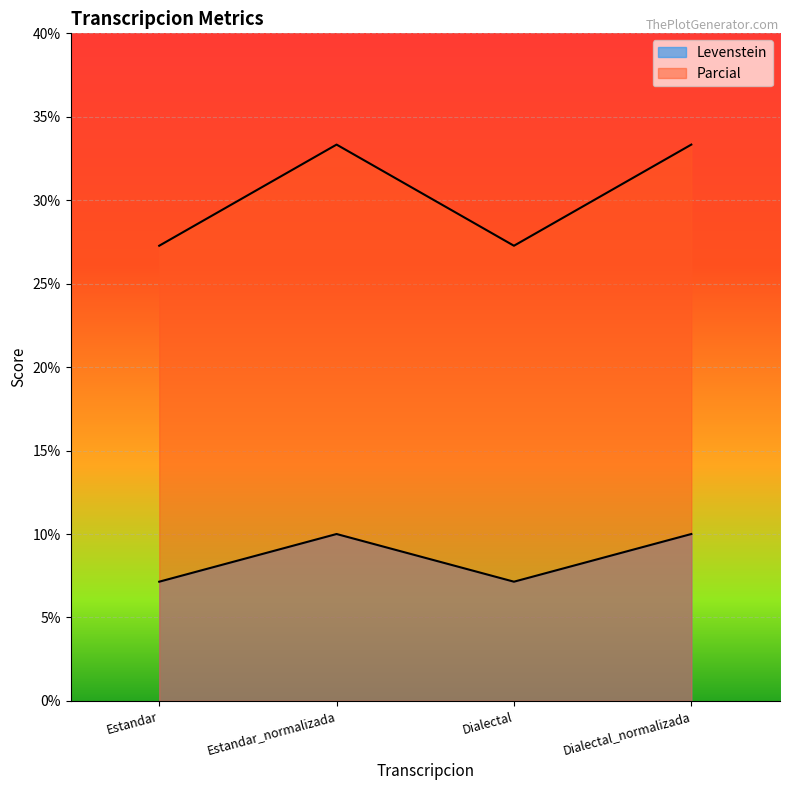

At how many categories does at least one series exceed 16?

4